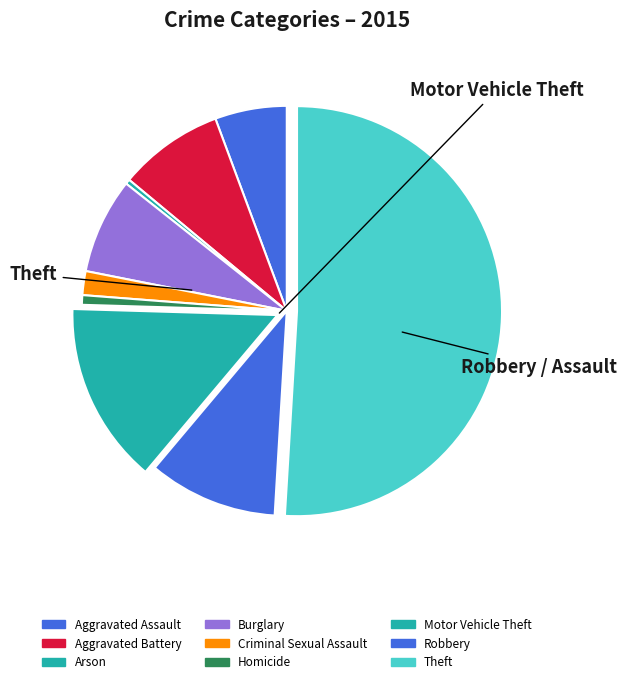

To the nearest percent, what is the combined percentage of Robbery and Burglary?

18%